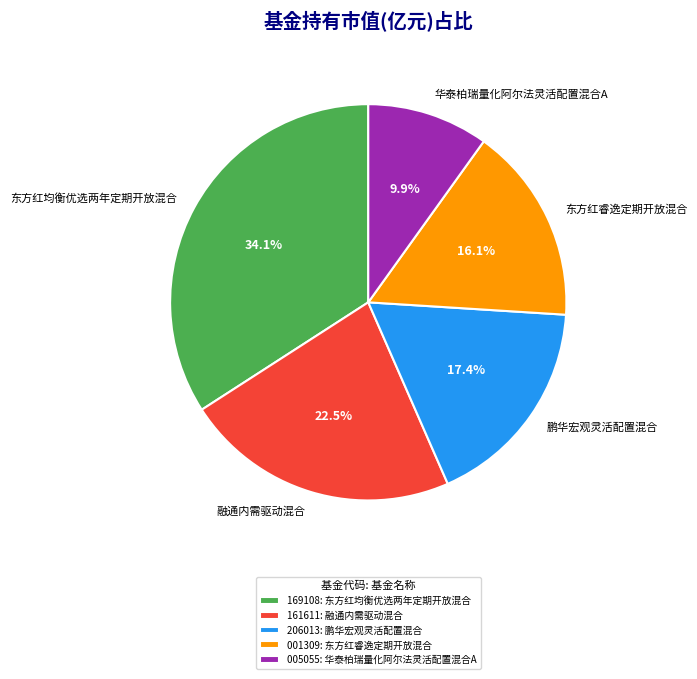

What percentage is the 华泰柏瑞量化阿尔法灵活配置混合A slice, to the nearest percent?

10%